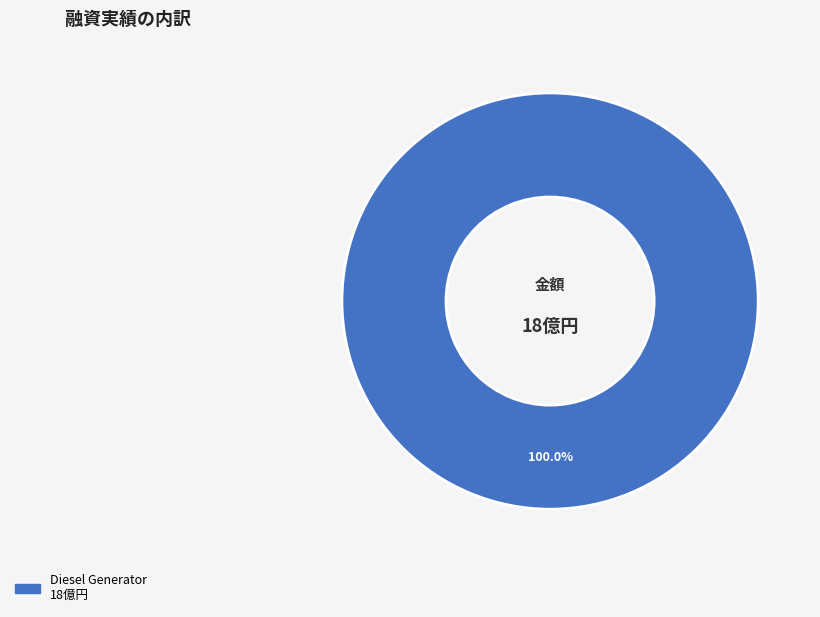

Is there a majority slice in this chart?

Yes